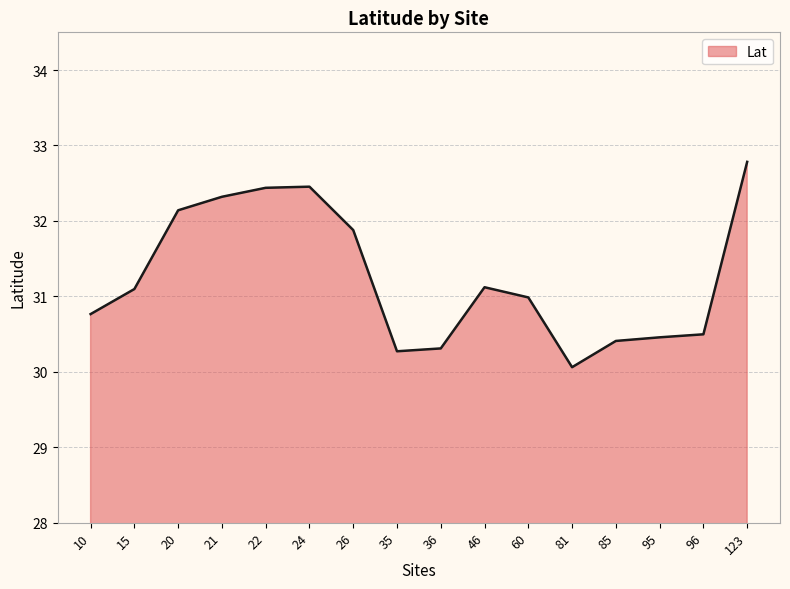

At which label does the data first exceed 31?

15